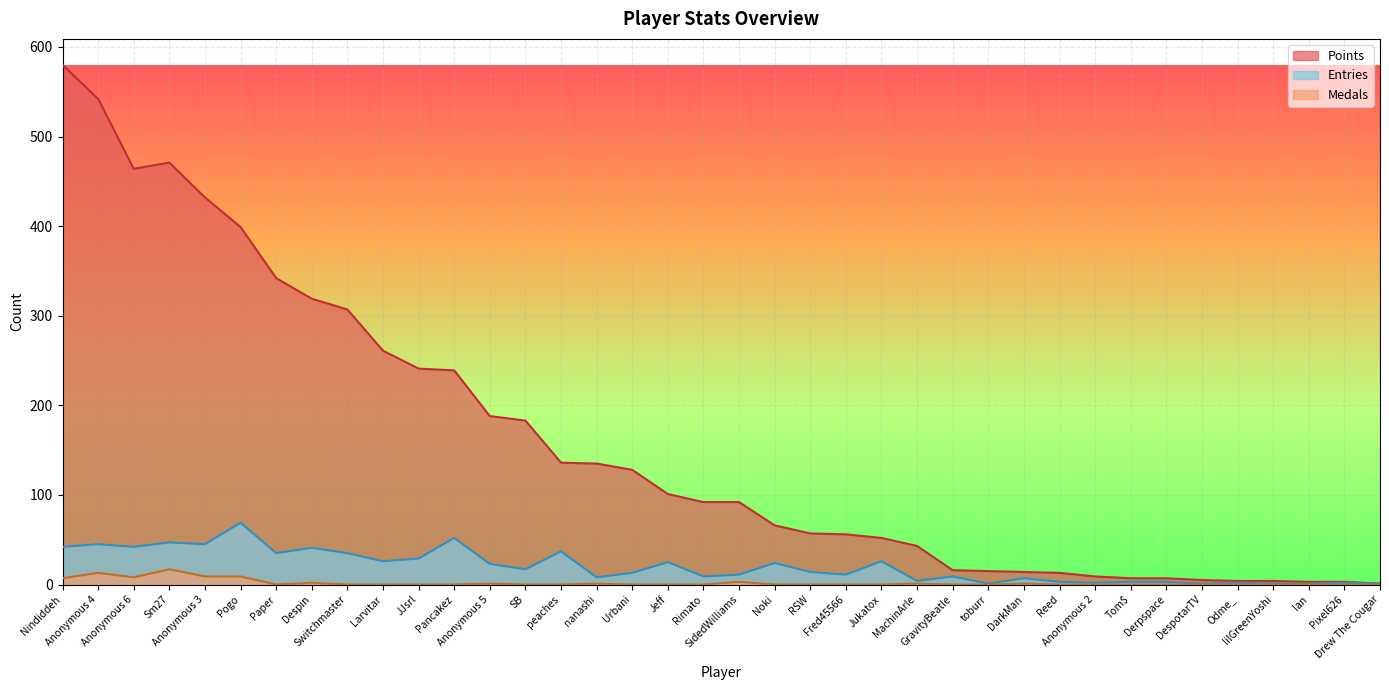

List the series in order of their peak value, lowest first.

Medals, Entries, Points